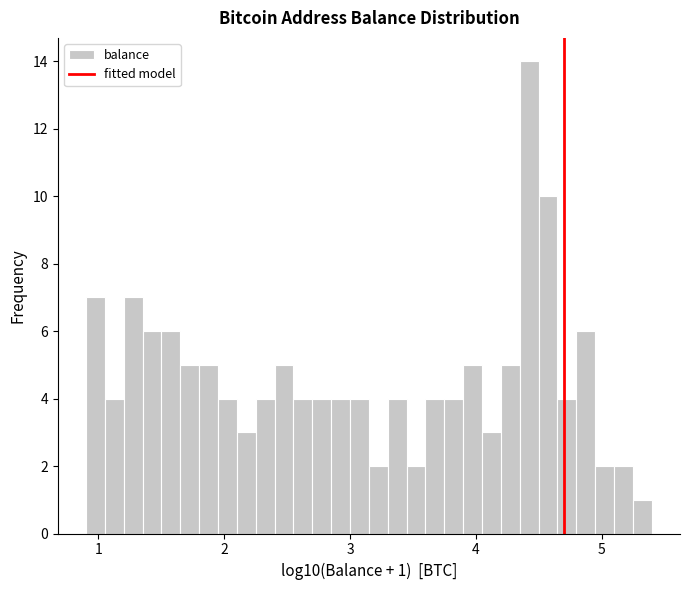

Read against the x-axis, roughly where is the centre of the tallest bar?

4.4